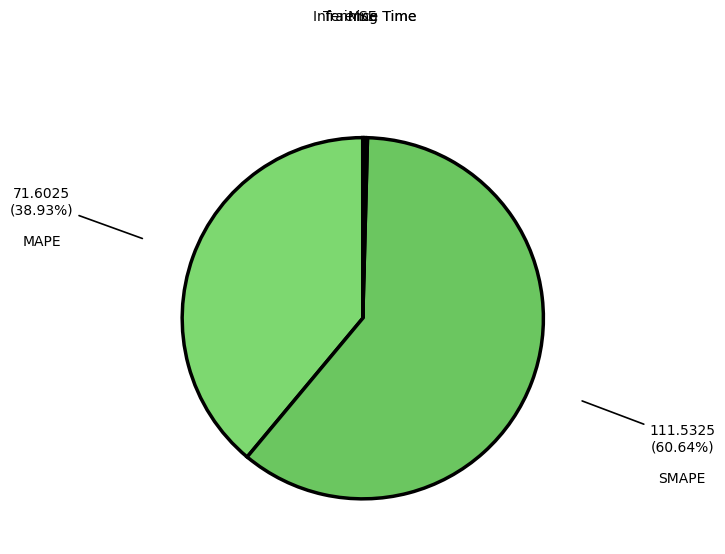

Which category has the biggest portion of the pie?

SMAPE